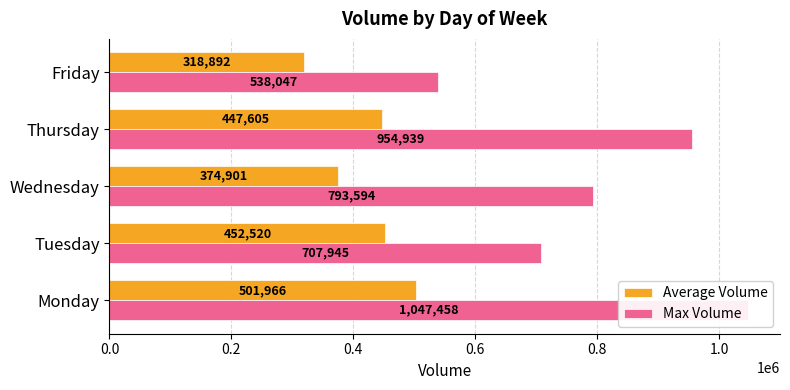

Rank the series at Tuesday from highest to lowest value.

Max Volume, Average Volume